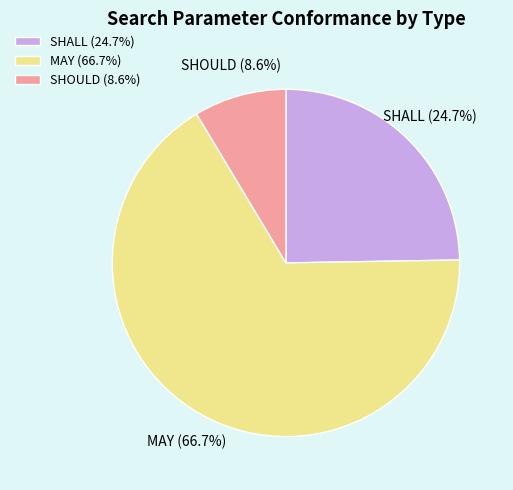

How much of the chart is everything except SHOULD?

91.4%